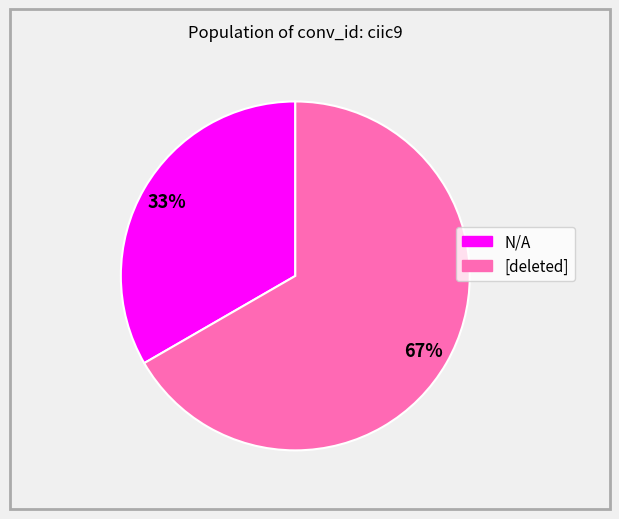

How many slices are in this pie chart?

2